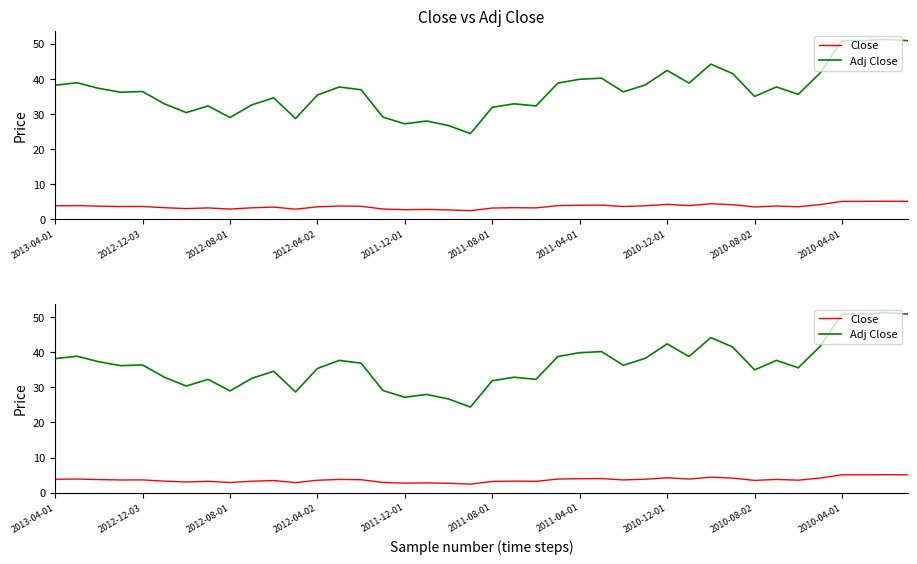

What is the difference between the maximum and minimum values in the Adj Close series?

26.9